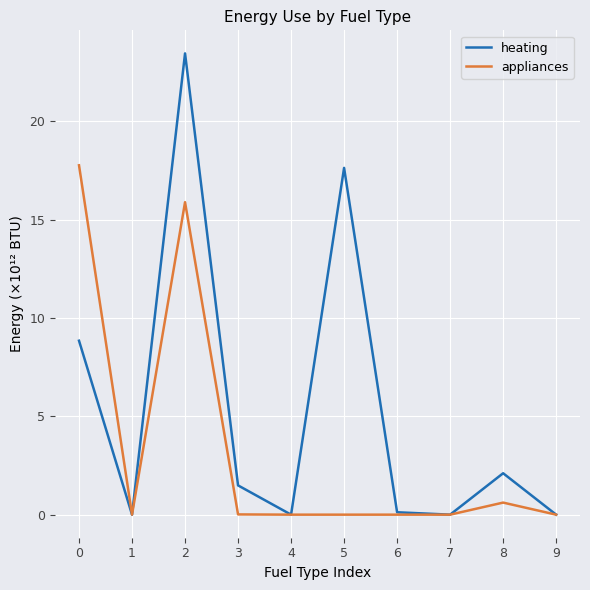

The value of appliances at 4 is 12.3. True or false?

False